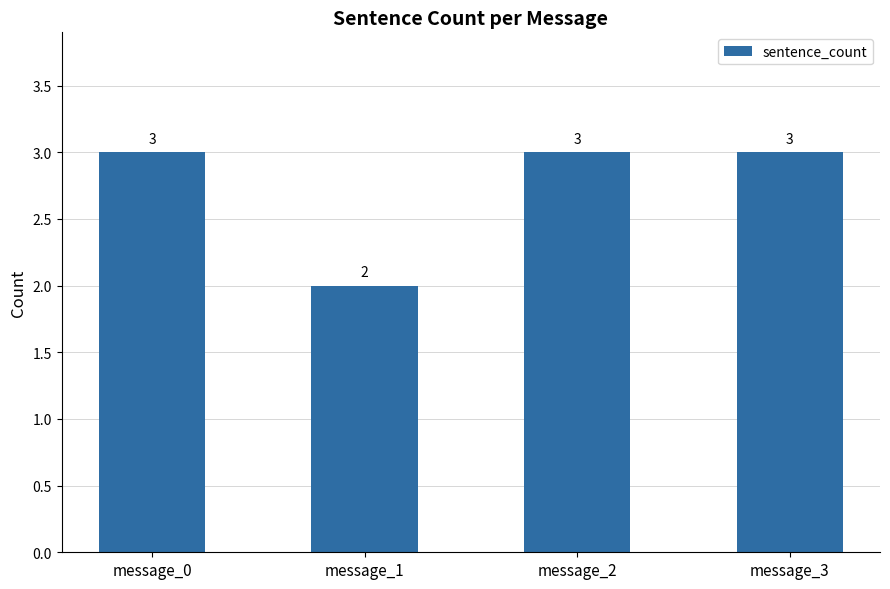

What is the ratio of the value at message_1 to the value at message_3?

0.7